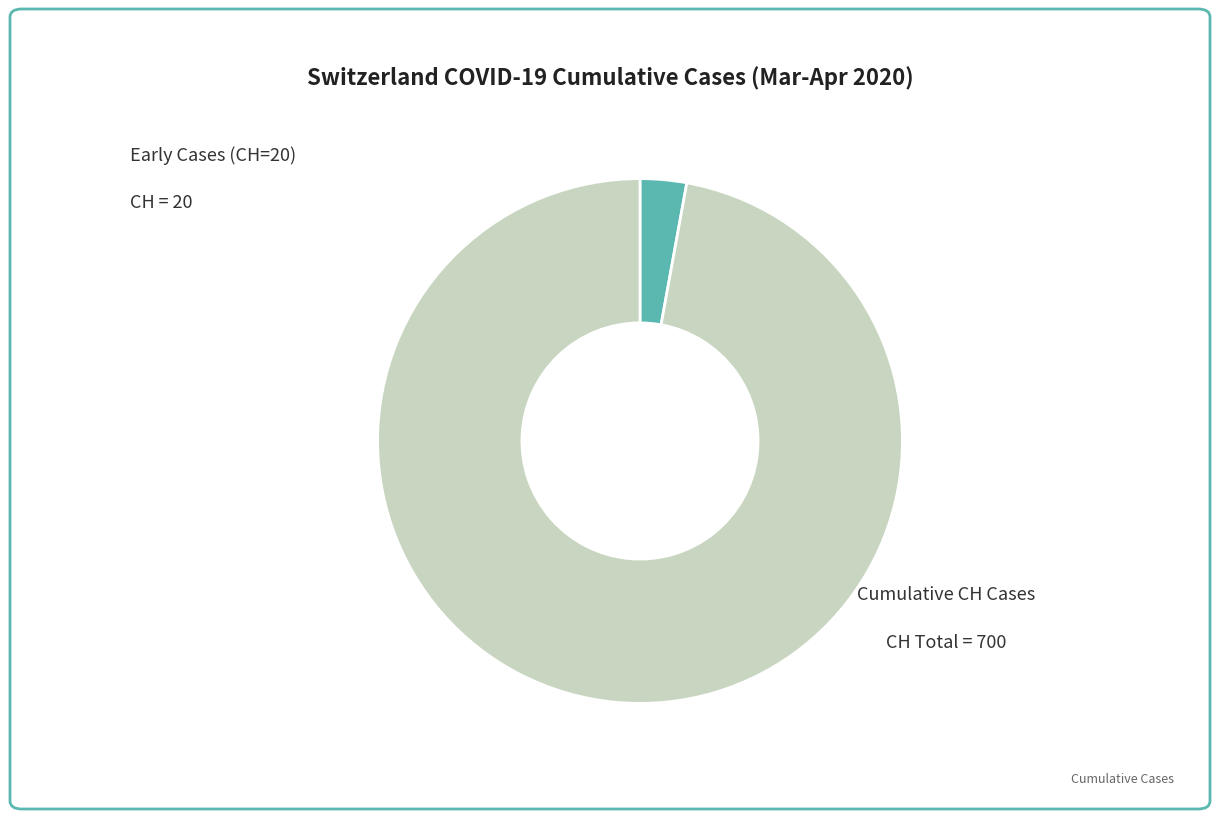

Does any single category account for the majority?

Yes